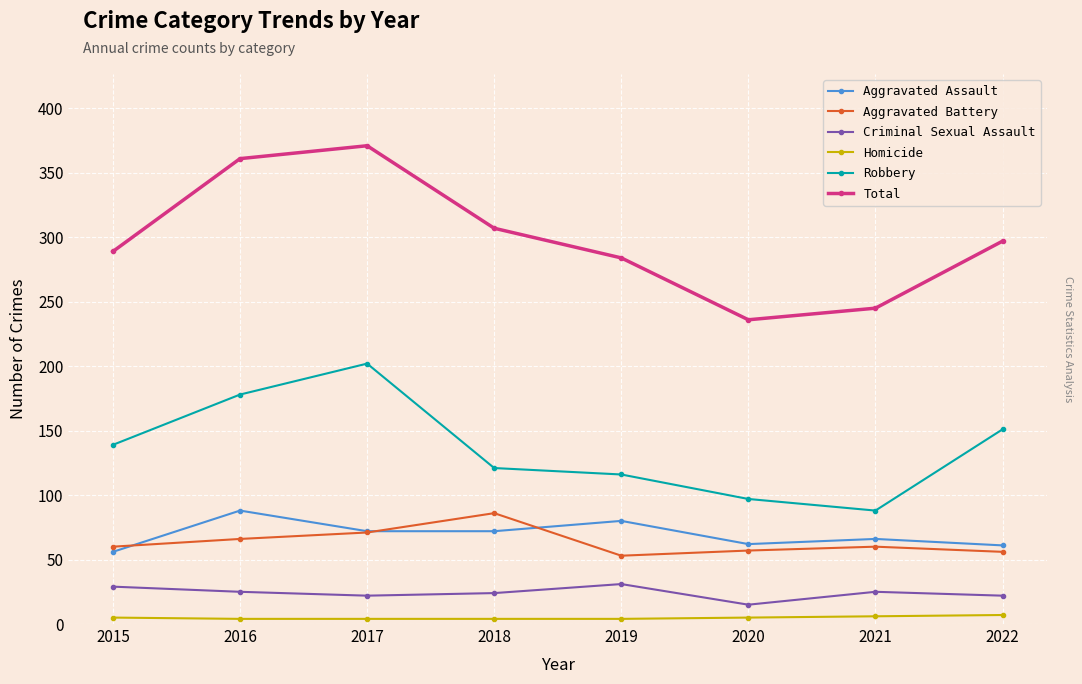

How many categories are shown in the chart?

8